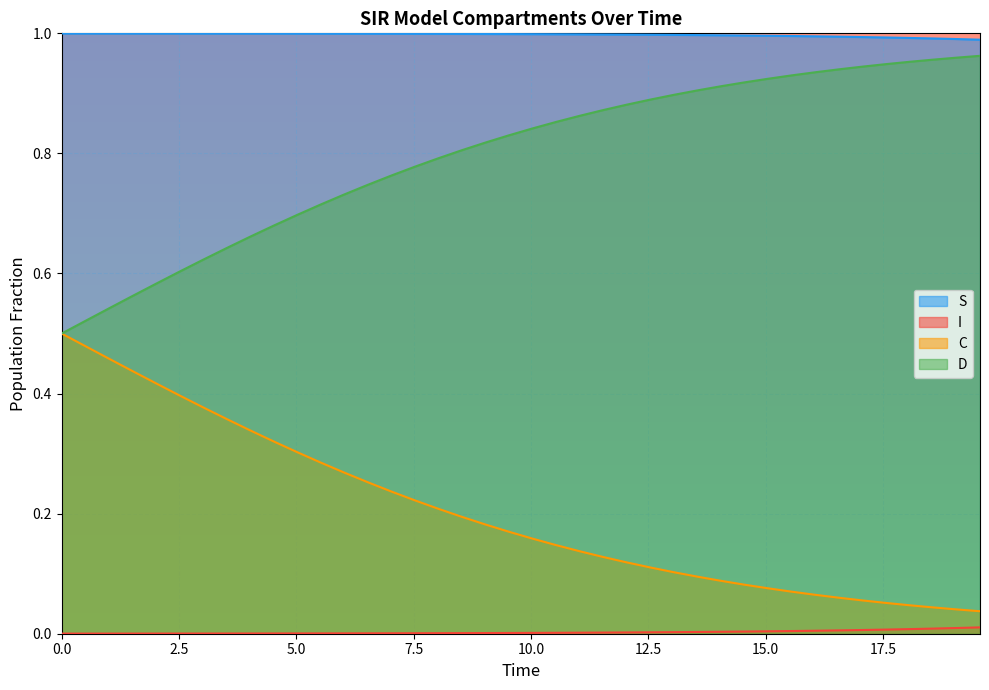

What is the value of the C point at the 3rd from the left?

0.5